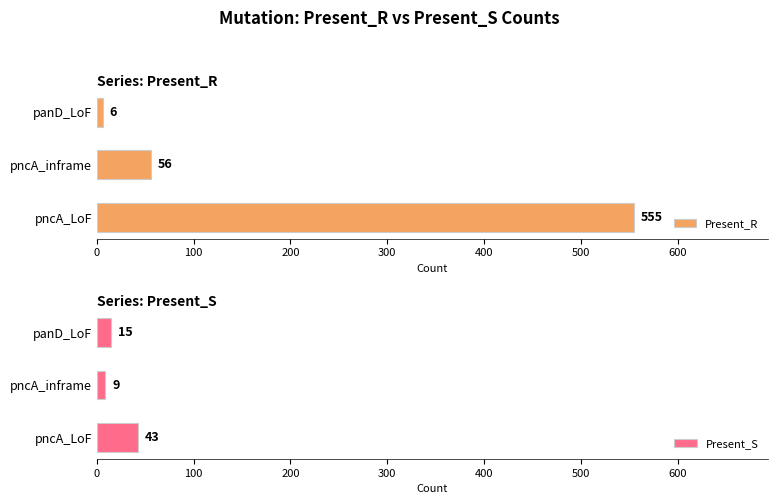

What is the value of the Present_R bar at the 3rd from the left?

6